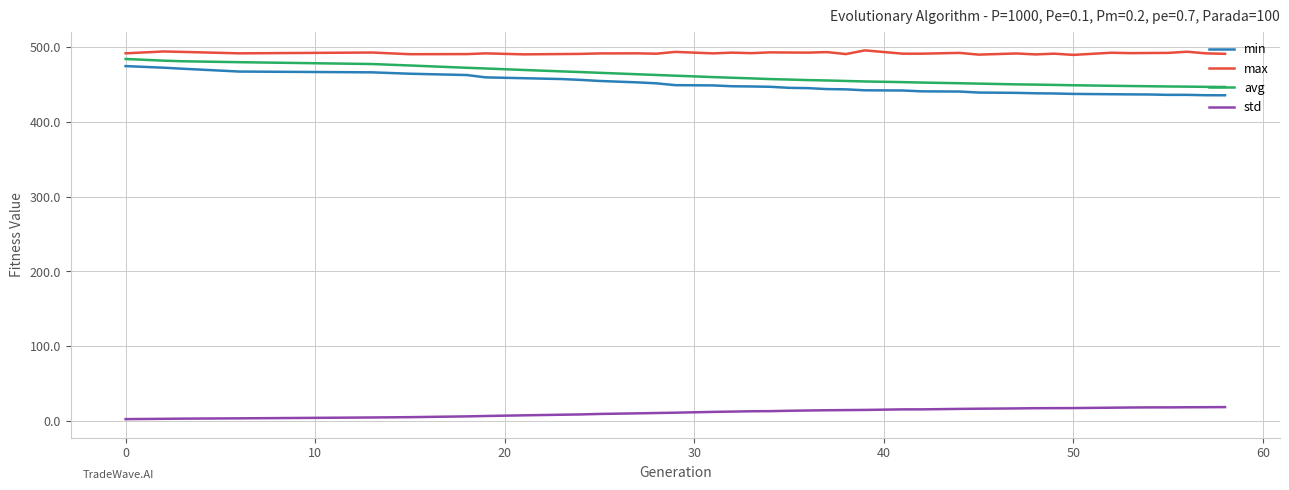

True or false: avg and std cross at least once.

False